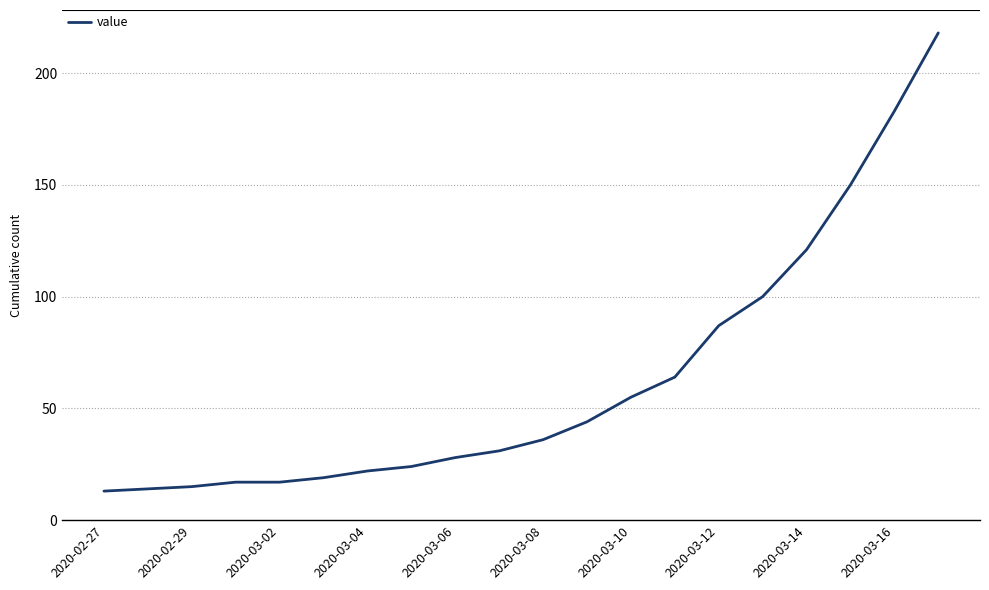

What is the difference between the maximum and minimum values?

205